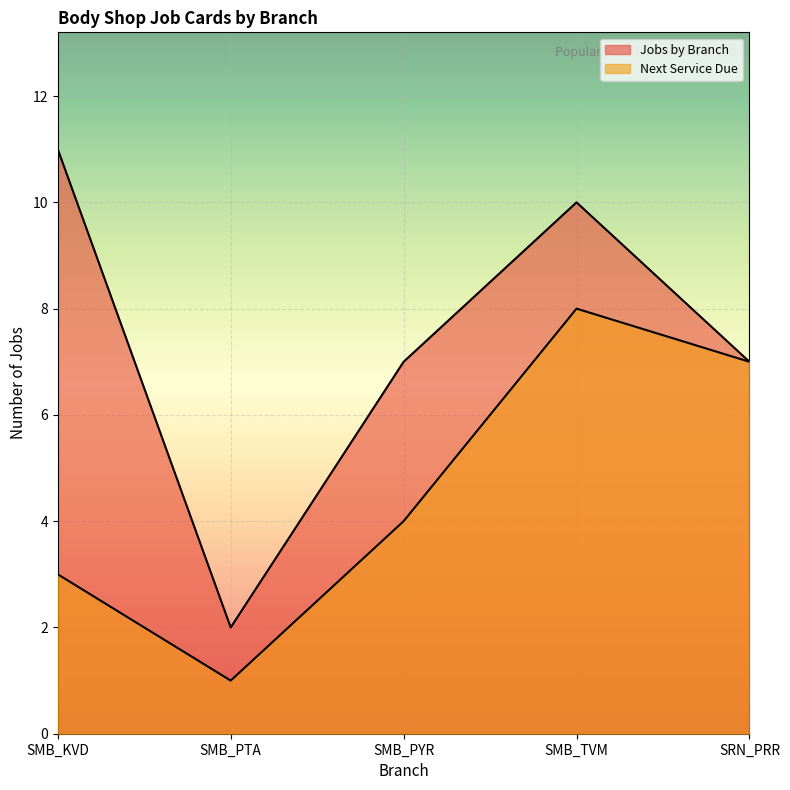

Which series changed the most between SMB_PTA and SMB_PYR?

Jobs by Branch